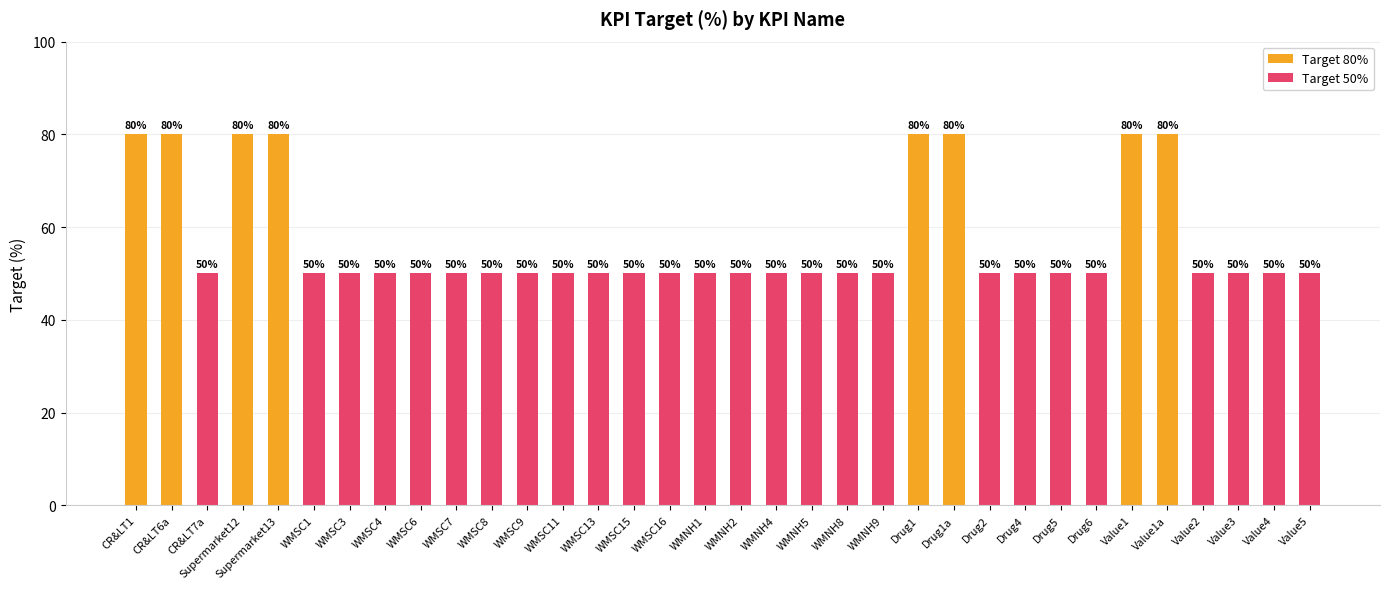

Rank the categories by value from lowest to highest.

CR&LT7a, WMSC1, WMSC3, WMSC4, WMSC6, WMSC7, WMSC8, WMSC9, WMSC11, WMSC13, WMSC15, WMSC16, WMNH1, WMNH2, WMNH4, WMNH5, WMNH8, WMNH9, Drug2, Drug4, Drug5, Drug6, Value2, Value3, Value4, Value5, CR&LT1, CR&LT6a, Supermarket12, Supermarket13, Drug1, Drug1a, Value1, Value1a